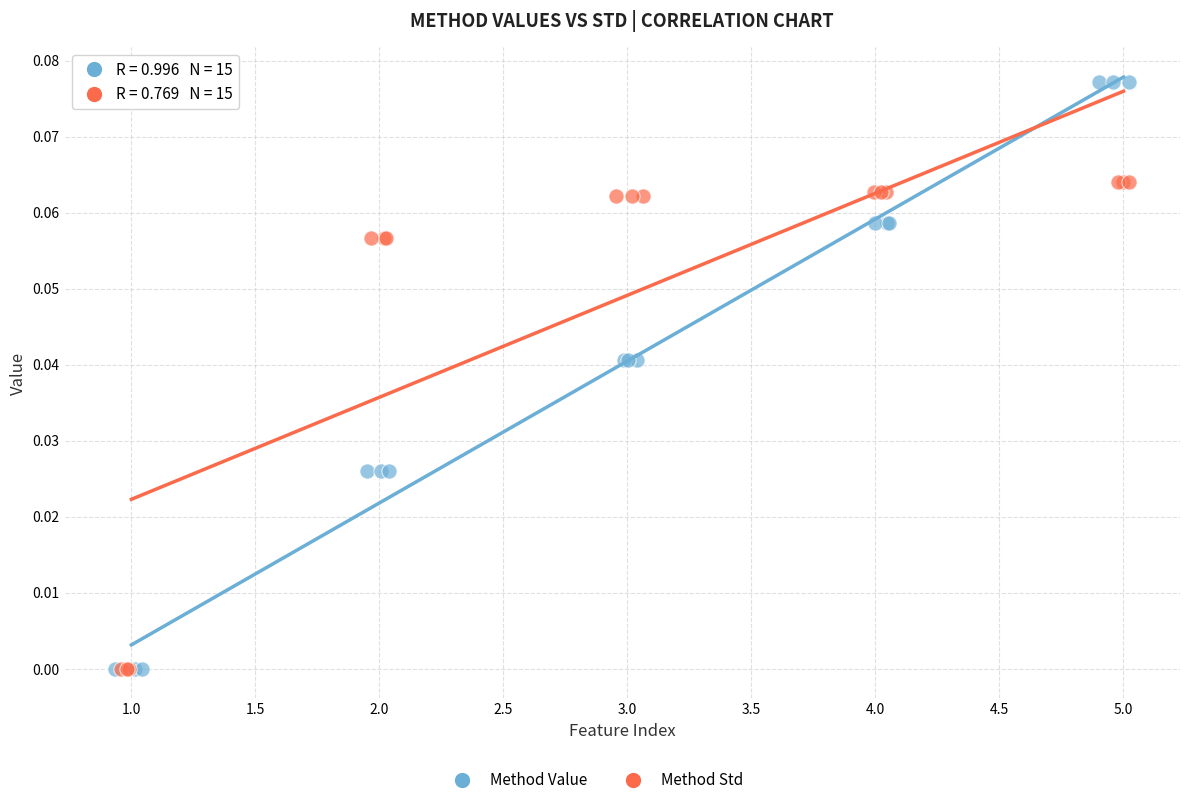

Which series reaches the maximum Y coordinate?

Method Value